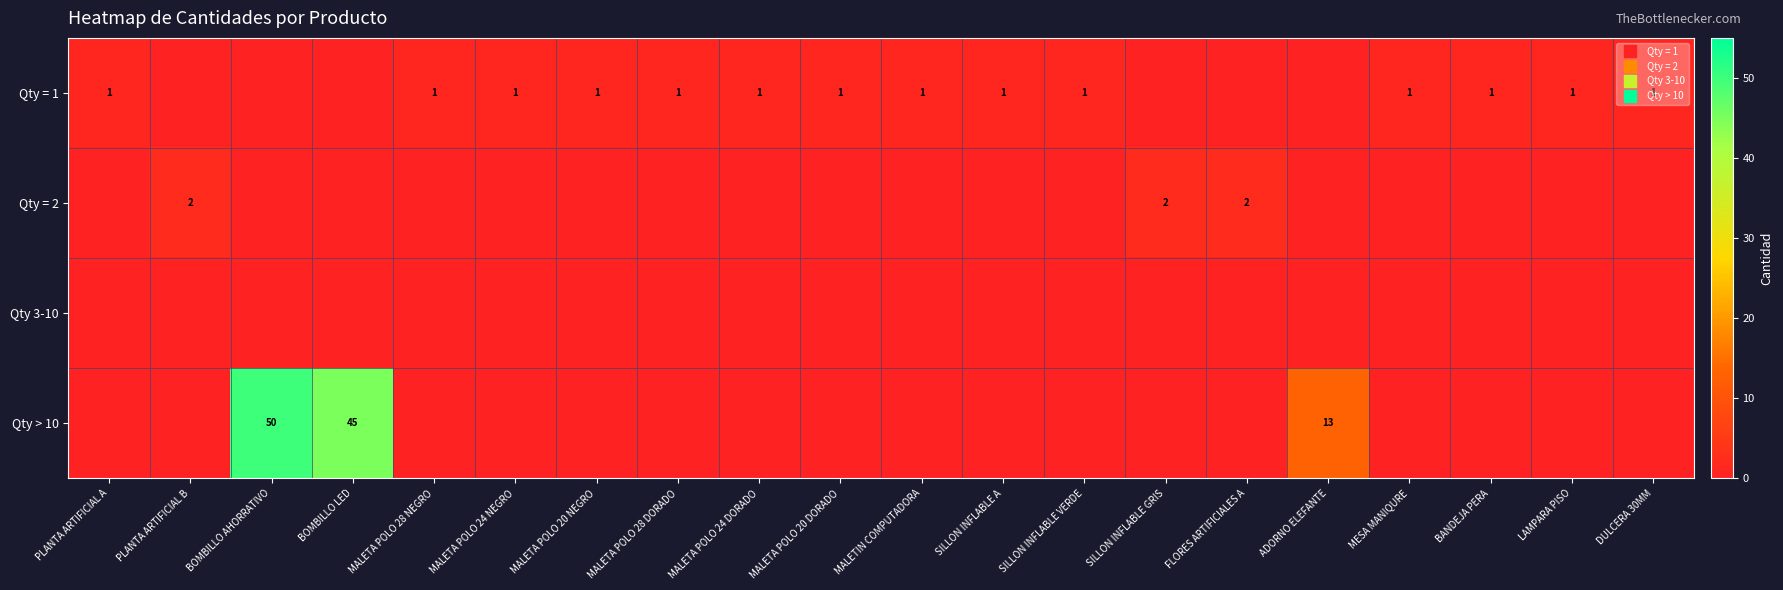

Is the value of Qty = 2 at SILLON INFLABLE GRIS greater than the value of Qty > 10 at MESA MANIQURE?

Yes